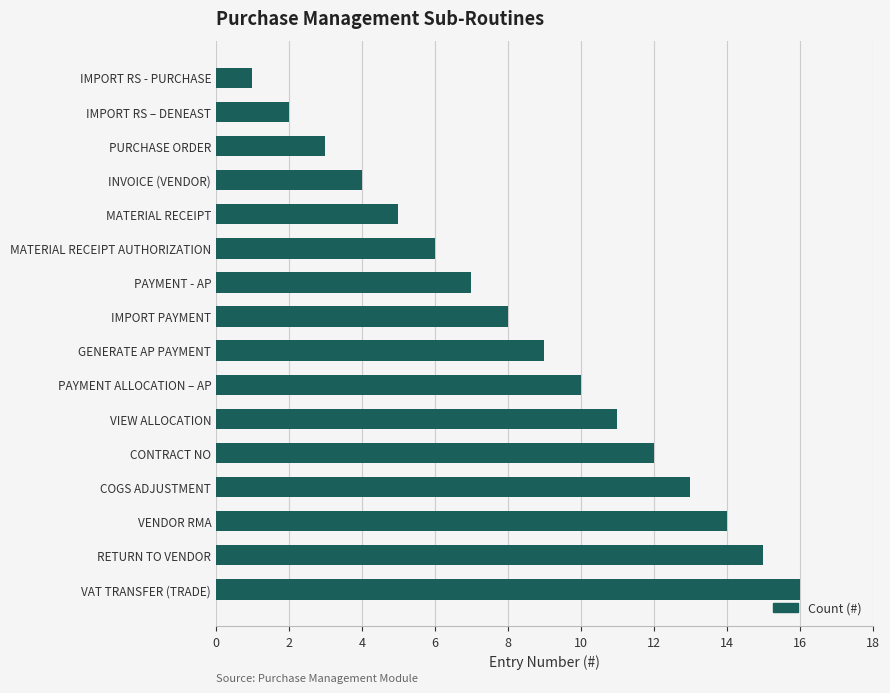

What is the change in value from PAYMENT ALLOCATION – AP to PAYMENT - AP?

-3